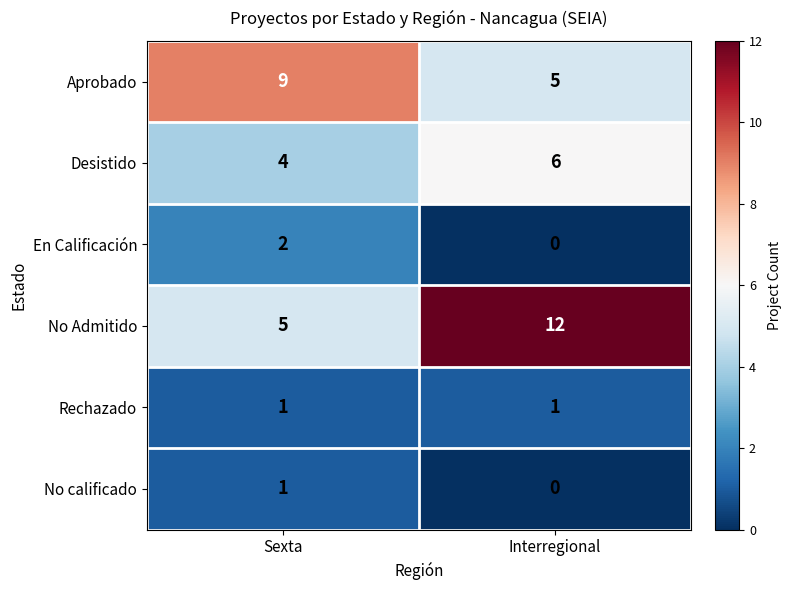

At which label does No Admitido reach its peak?

Interregional